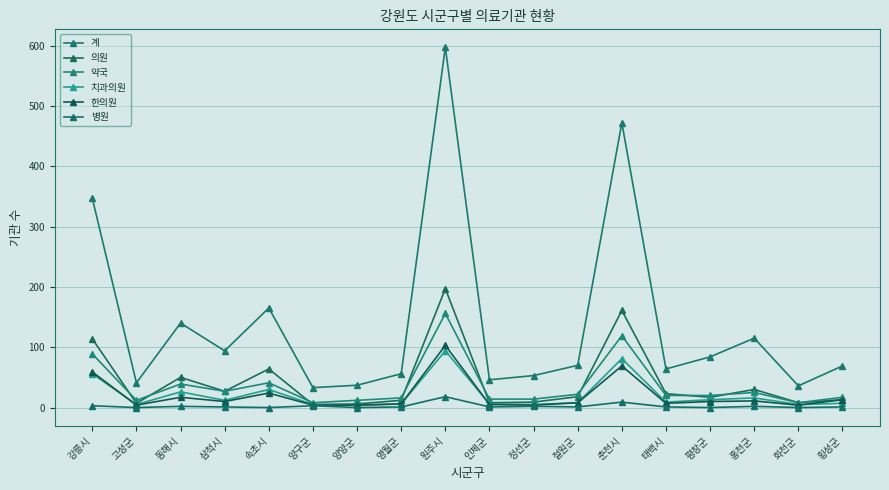

What is the difference between the maximum and minimum values in the 의원 series?

192